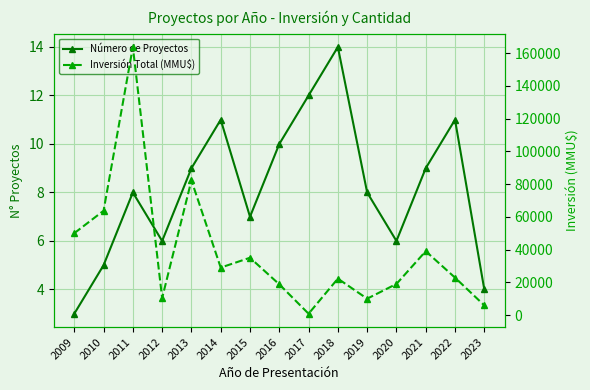

List the series in order of their overall mean, lowest first.

Número de Proyectos, Inversión Total (MMU$)